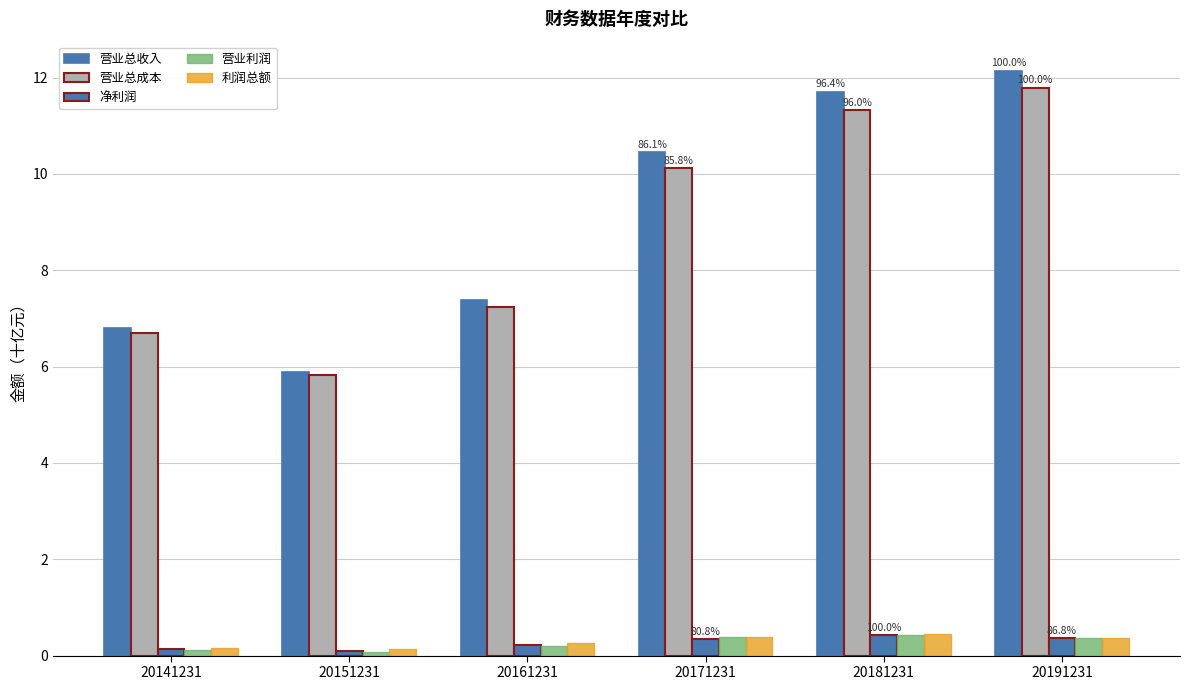

The value of 营业总收入 at 20181231 is 11.7. True or false?

True